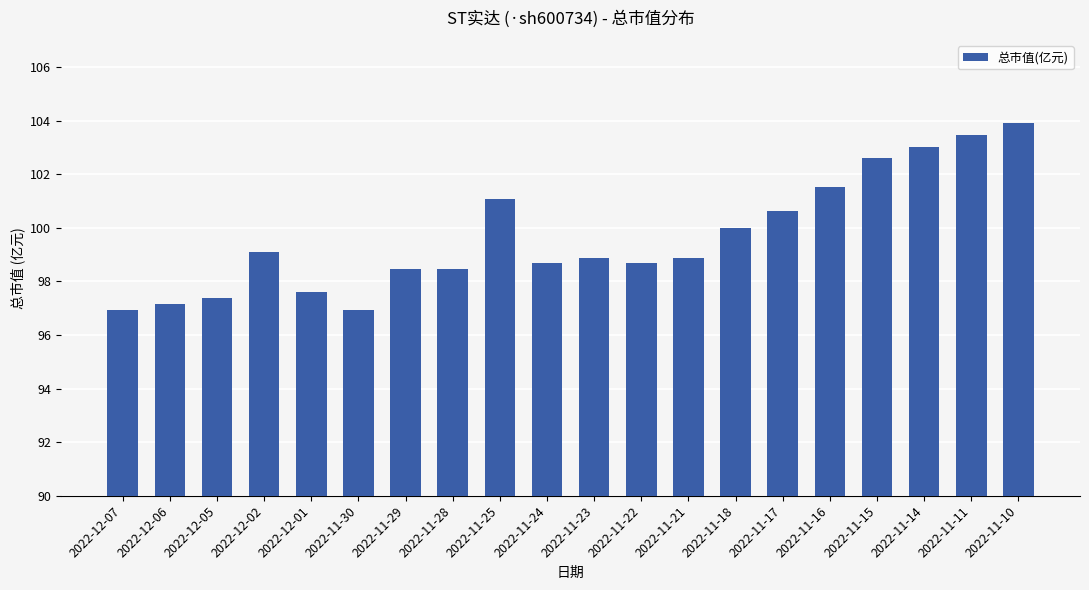

At which label is the value closest to 100?

2022-11-18